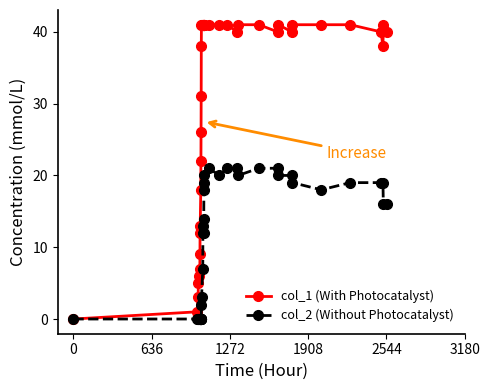

Which series has the largest total across all categories?

col_1 (With Photocatalyst)